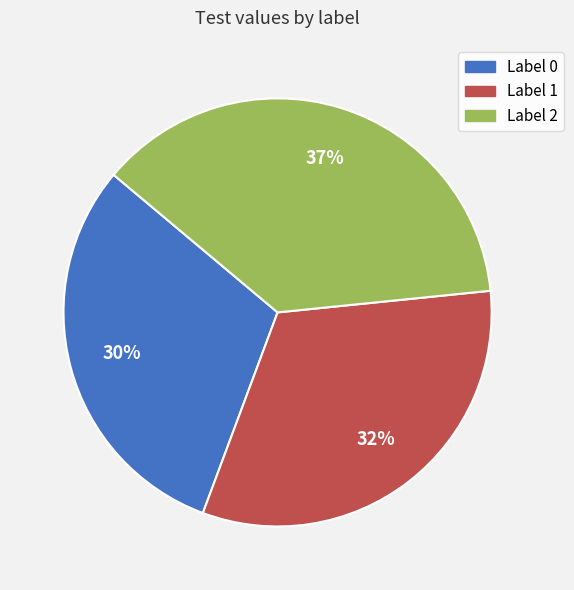

To the nearest percent, what is the combined percentage of Label 0 and Label 1?

63%